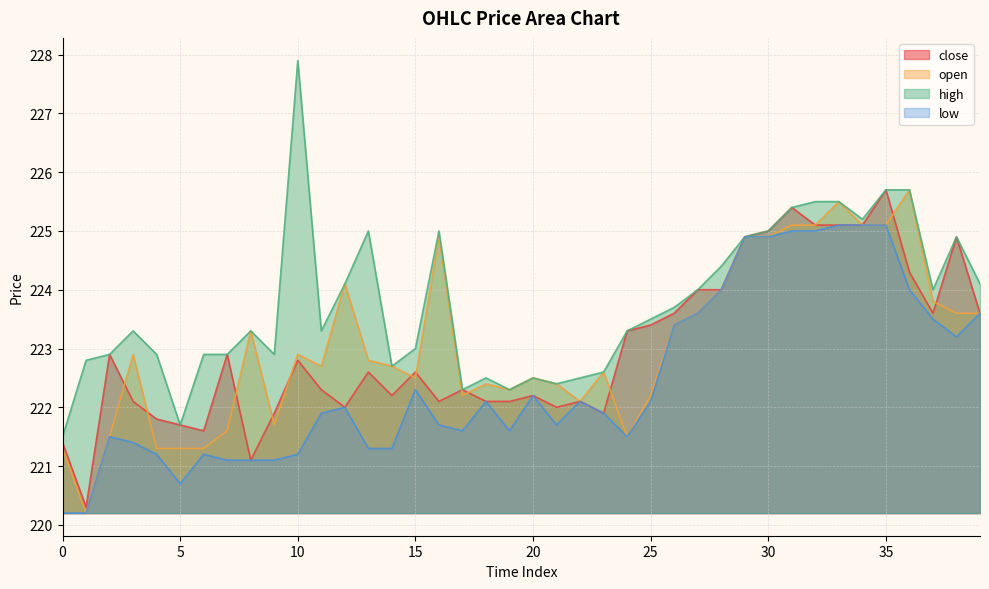

True or false: open and low cross at least once.

False